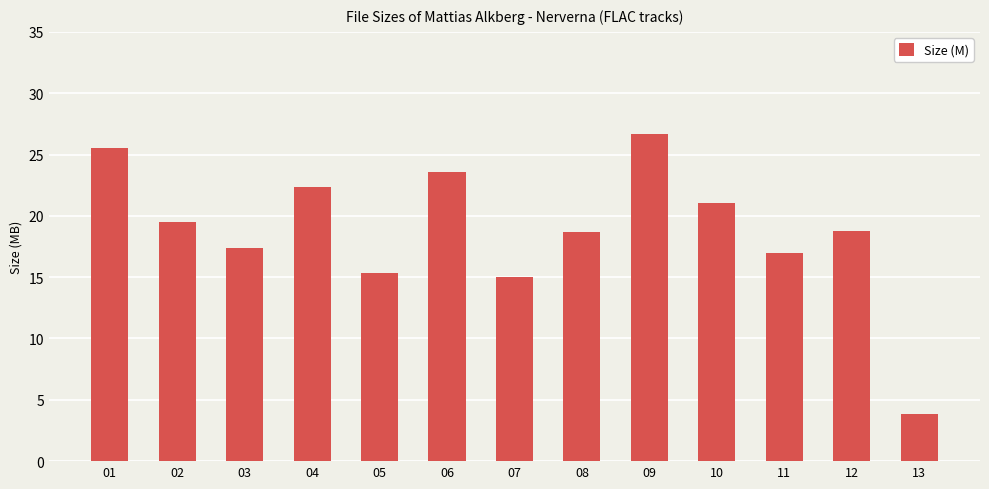

At which label does the data first exceed 18?

01